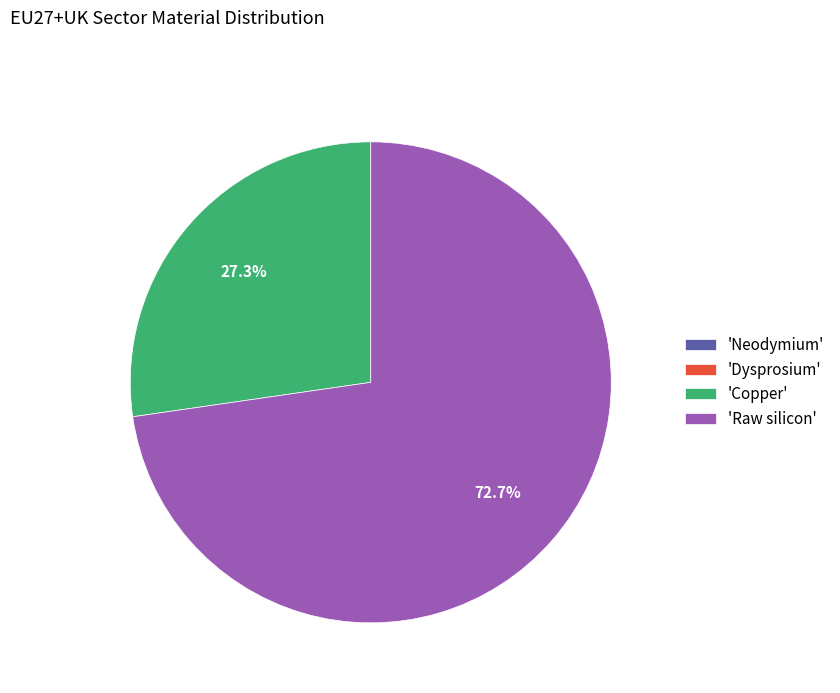

Is there any slice that represents more than half of the pie?

Yes